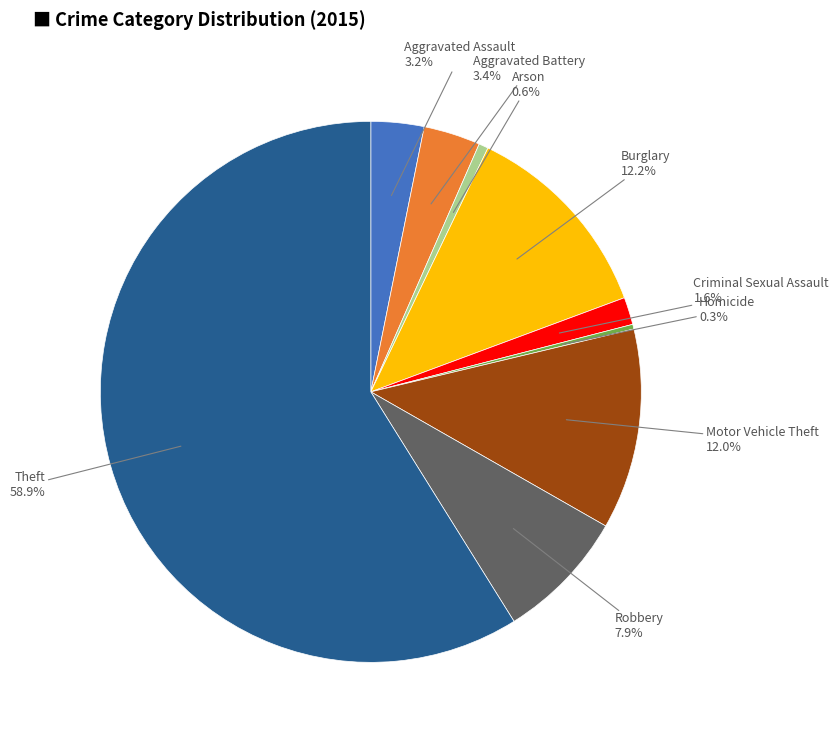

Does any single category account for the majority?

Yes